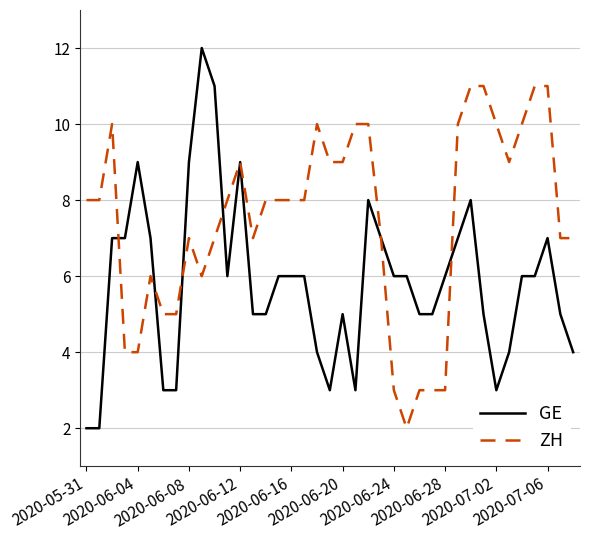

Which series has the largest total across all categories?

ZH